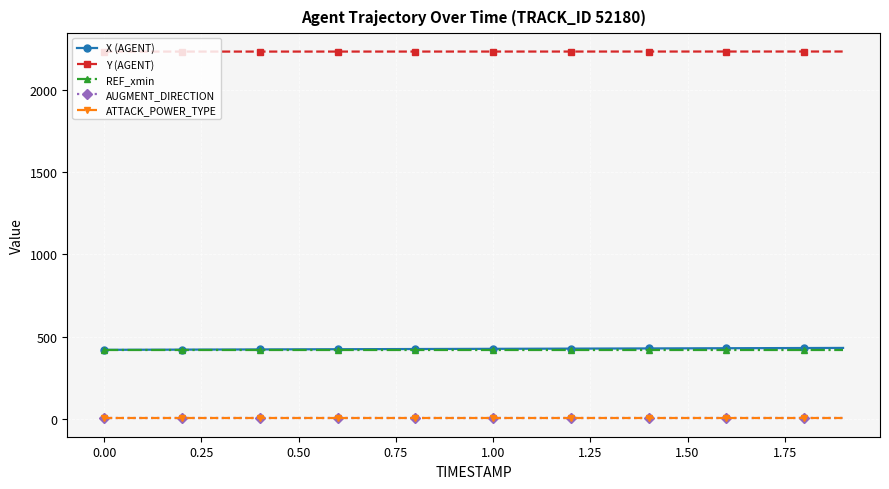

True or false: AUGMENT_DIRECTION and Y (AGENT) intersect in this chart.

False